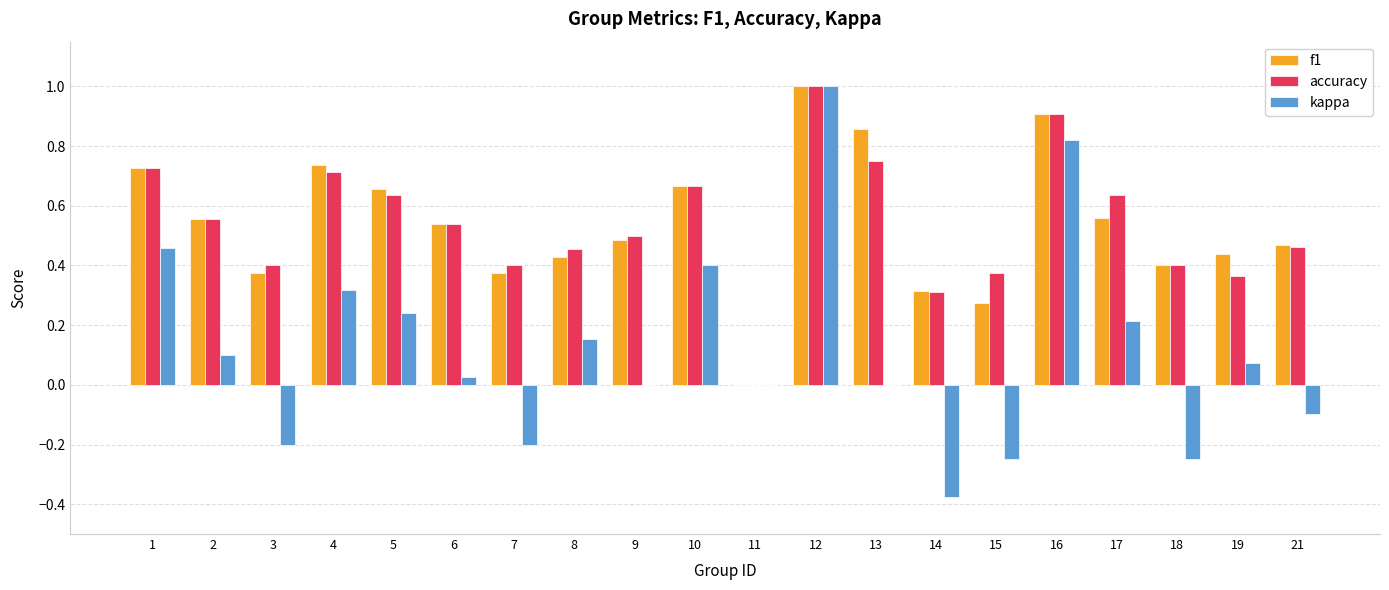

What is the sum of all f1 values?

10.8